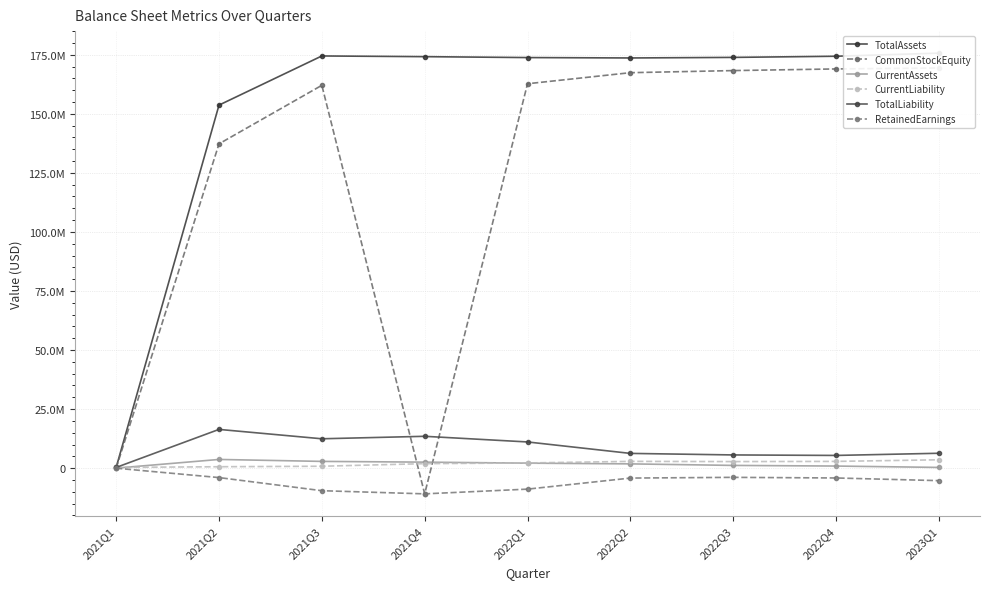

The CommonStockEquity series shows 167404474 at 2022Q2. True or false?

True